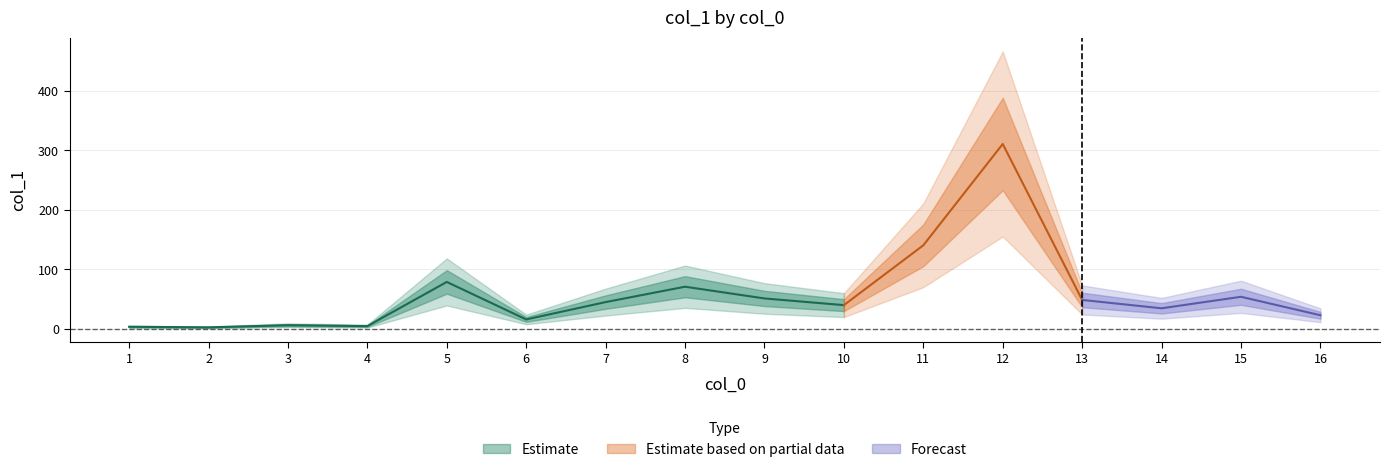

What is the value of the 7th point from the left?

45.2